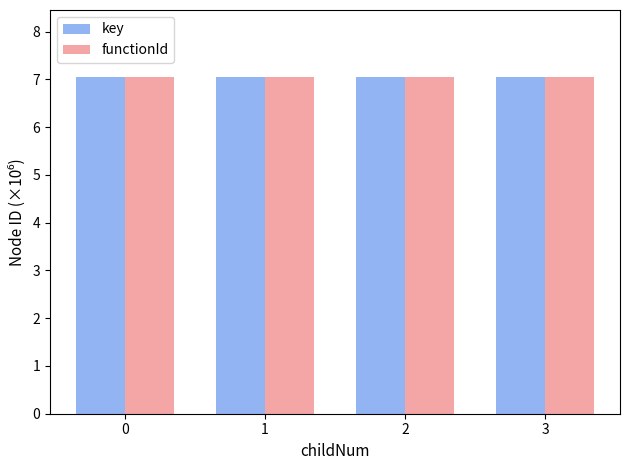

What is the total value across all series at 3?

14.1